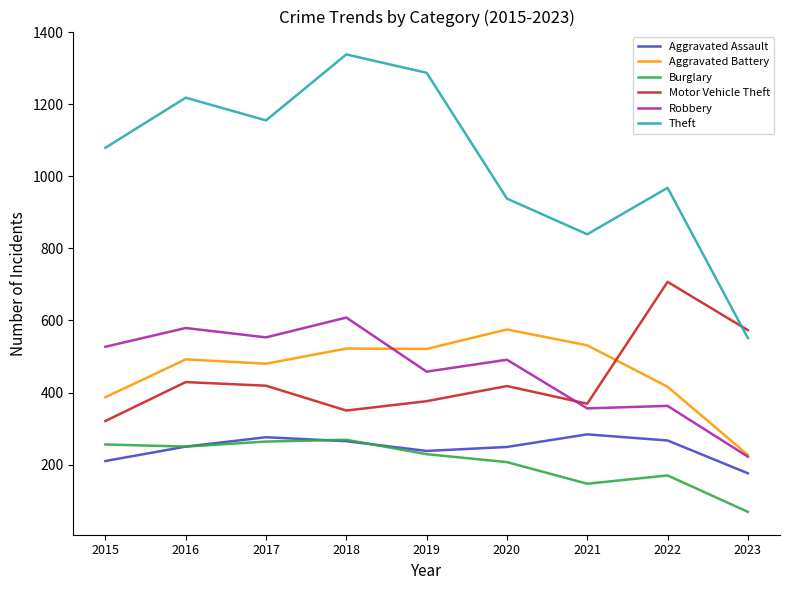

The value of Motor Vehicle Theft at 2022 is 707. True or false?

True